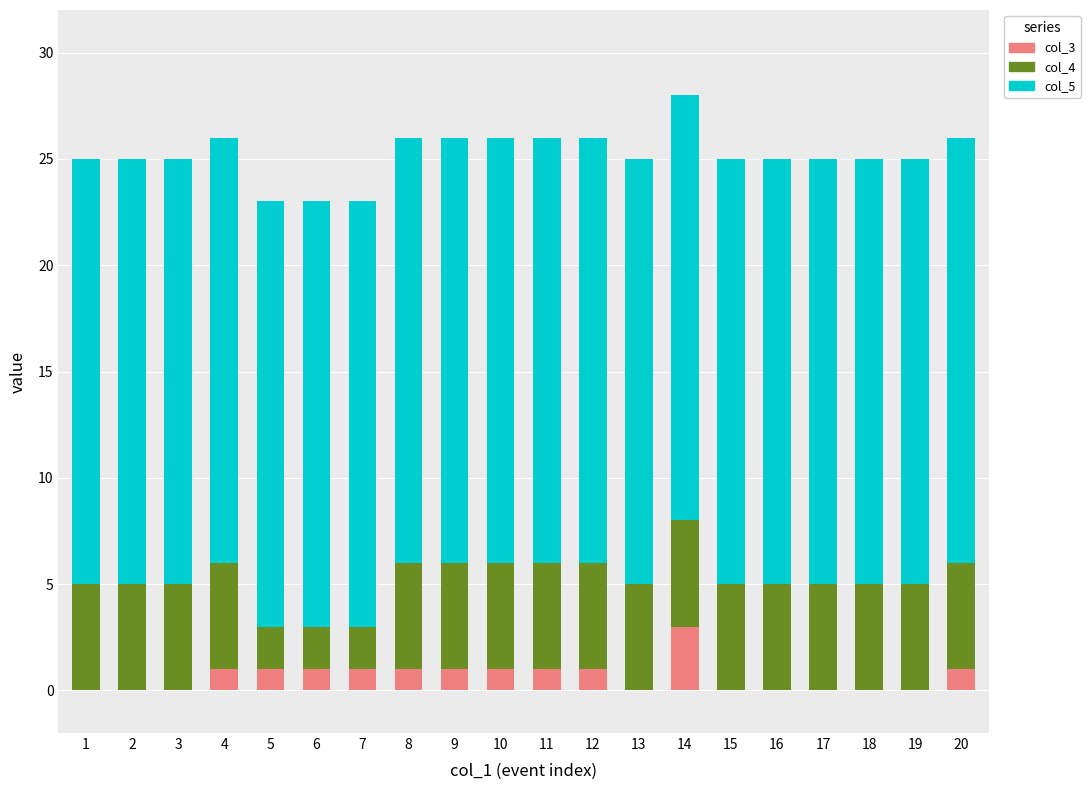

What is the total value across all series at 14?

28